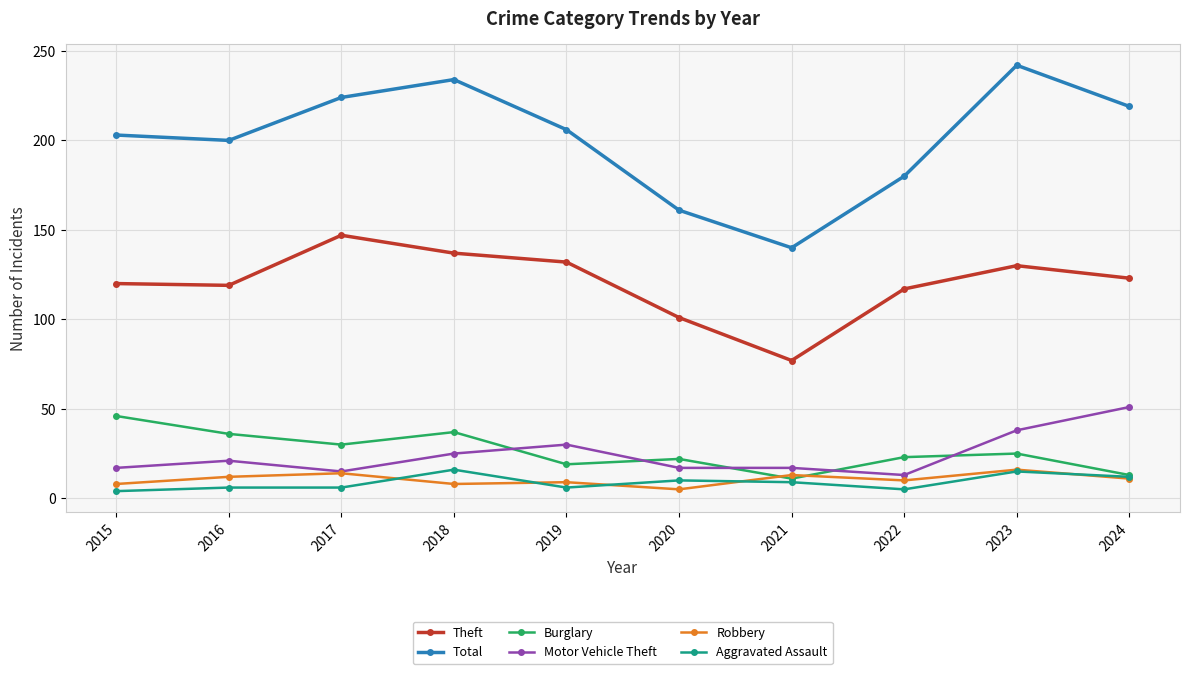

What is the sum of the Motor Vehicle Theft values at 2023 and 2015?

55